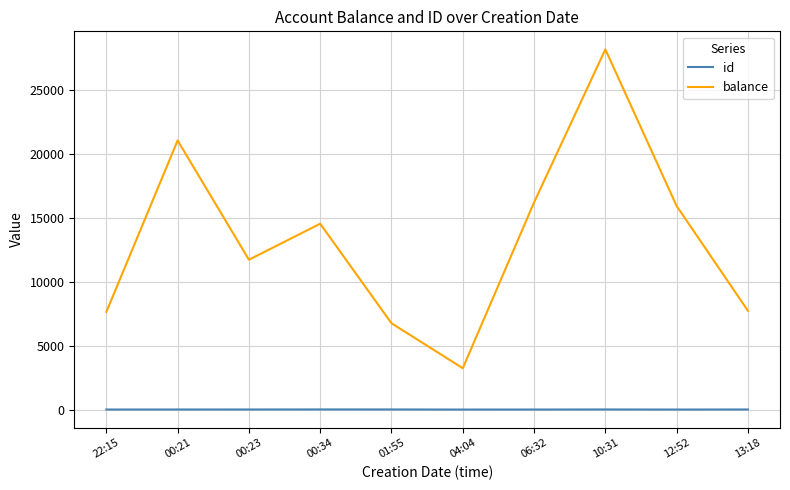

What position from the right is 10:31?

3